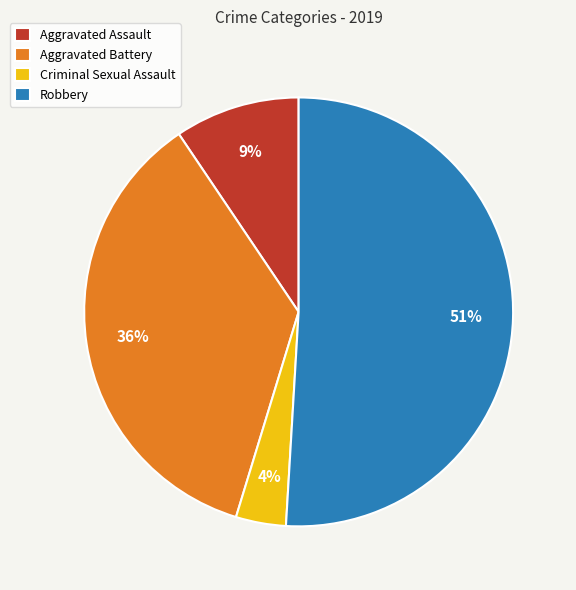

To the nearest percent, what is the average slice percentage?

25%